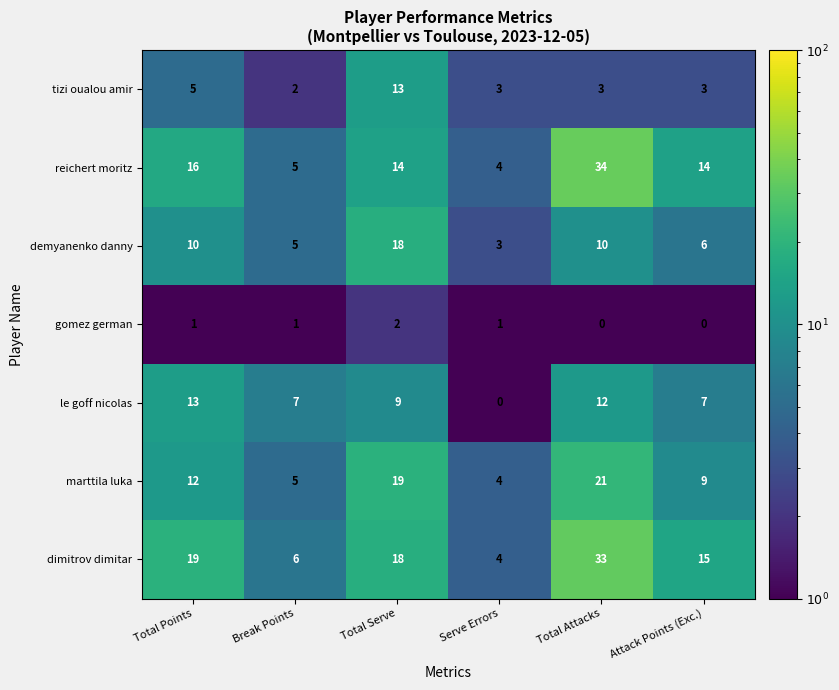

True or false: reichert moritz has a value of 4 at Serve Errors.

True